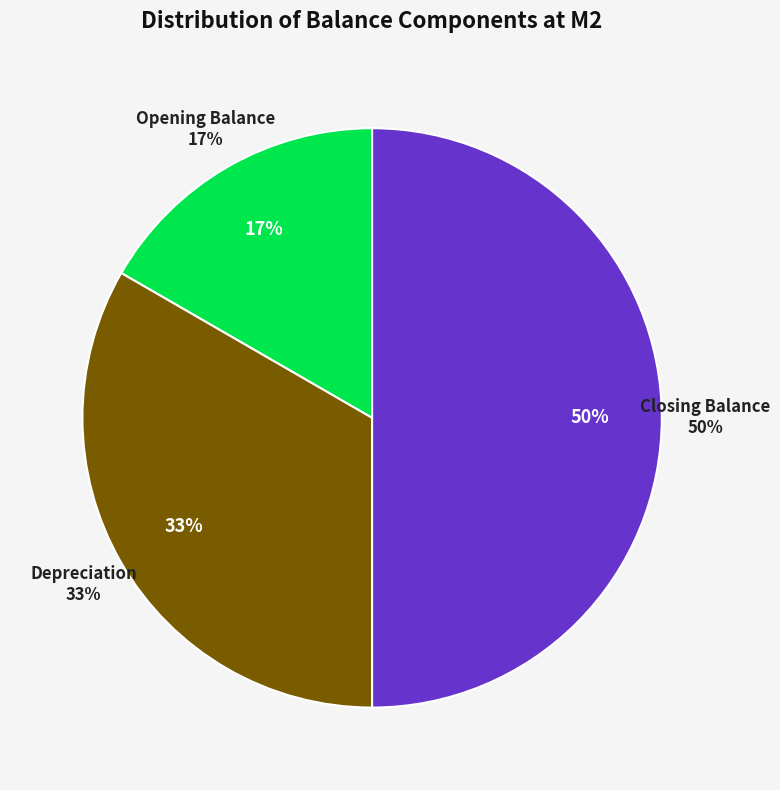

Does any single category account for the majority?

No